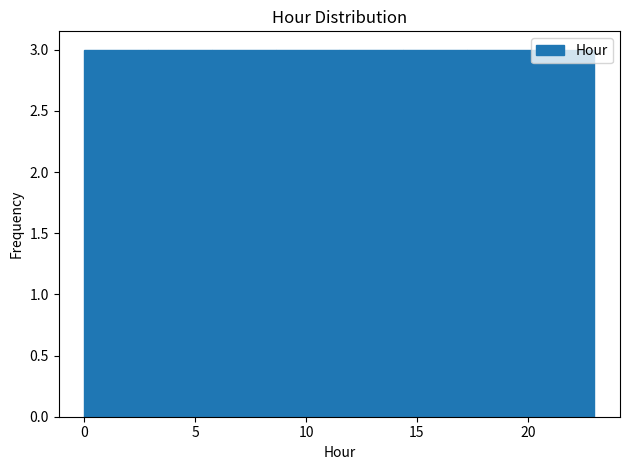

Reading left to right, transcribe this chart: for each bar, give the range it covers on the x-axis and its height. Neither the bar edges nor the heights are printed on the chart, so give them approximately, as read against the axes.

0.0 to 3.0: 3
3.0 to 6.0: 3
6.0 to 8.5: 3
8.5 to 11.5: 3
11.5 to 14.5: 3
14.5 to 17.5: 3
17.5 to 20.0: 3
20.0 to 23.0: 3